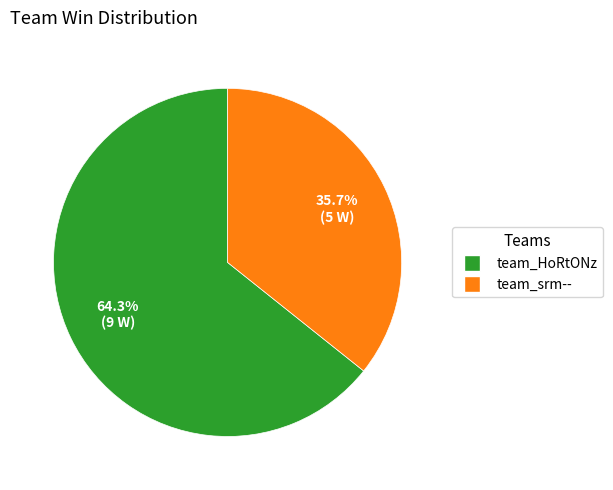

Is there any slice that represents more than half of the pie?

Yes